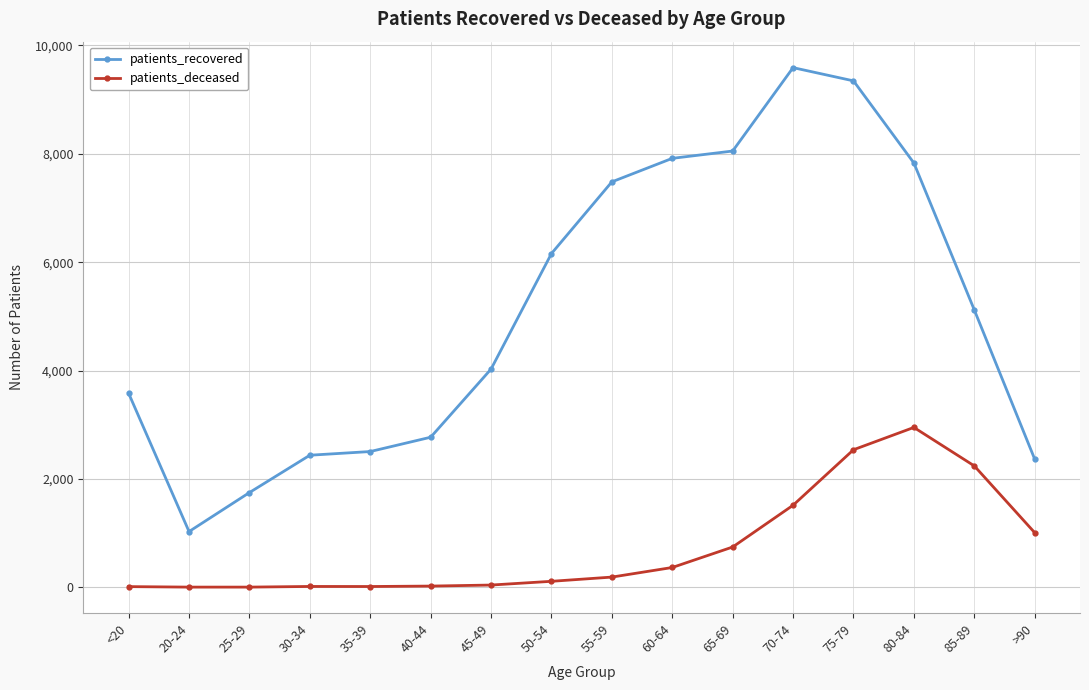

True or false: patients_recovered and patients_deceased intersect in this chart.

False